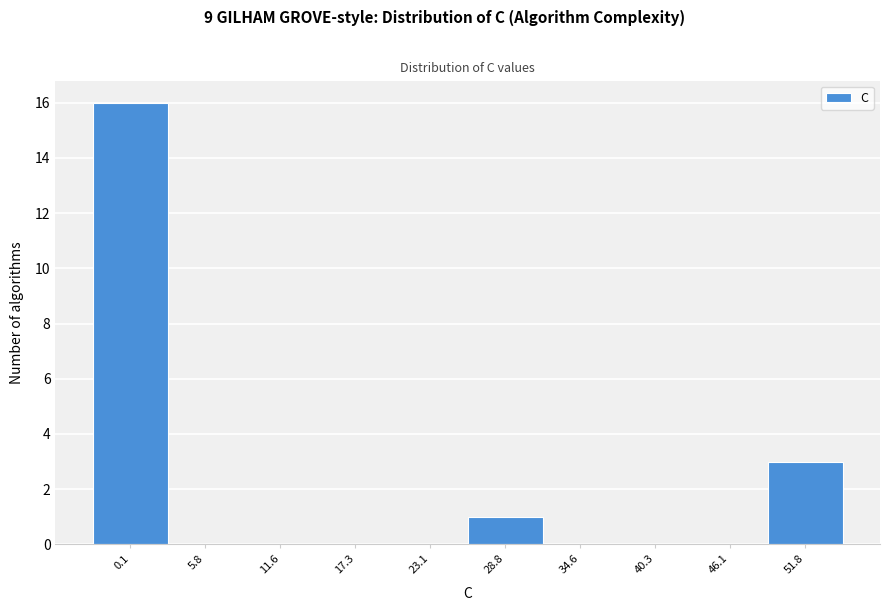

Reading right to left, transcribe all the data shown in this chart.

51.8=3	46.1=0	40.3=0	34.6=0	28.8=1	23.1=0	17.3=0	11.6=0	5.8=0	0.1=16